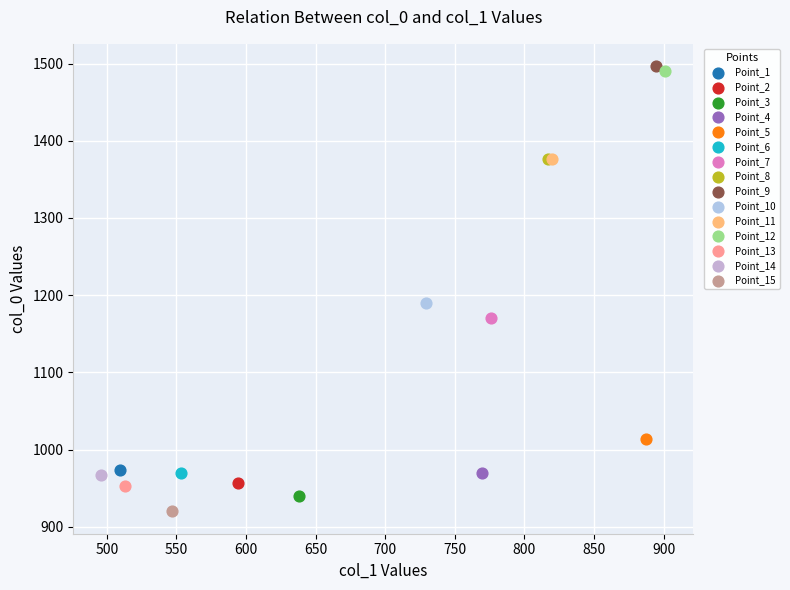

What are all the series names shown in the legend?

Point_1, Point_2, Point_3, Point_4, Point_5, Point_6, Point_7, Point_8, Point_9, Point_10, Point_11, Point_12, Point_13, Point_14, Point_15